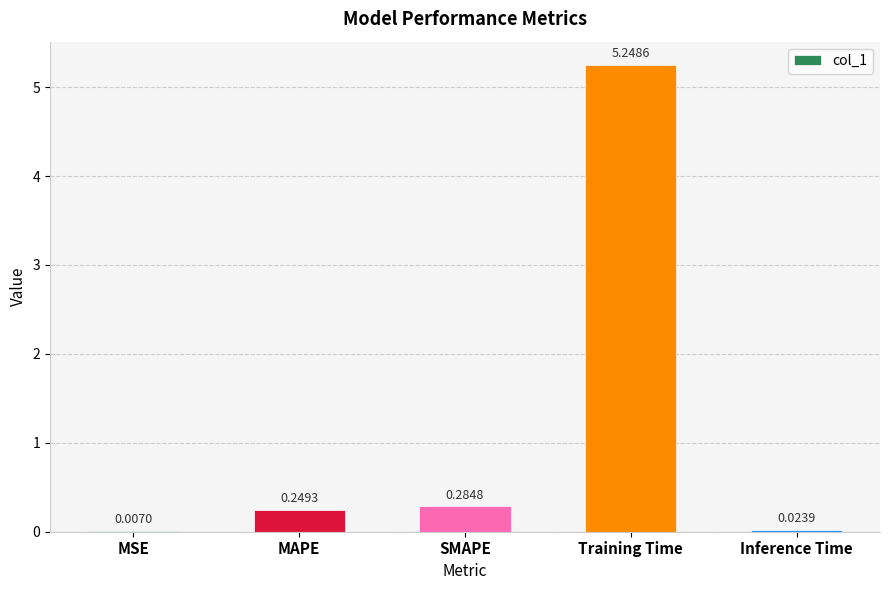

Which has a higher value, SMAPE or Inference Time?

SMAPE